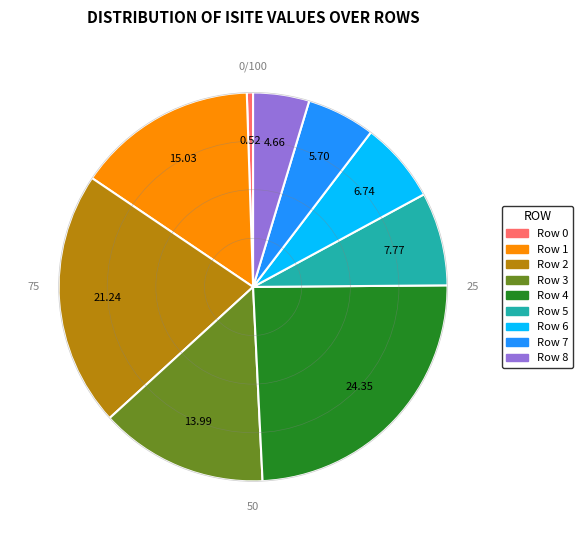

How many segments does this pie chart have?

9